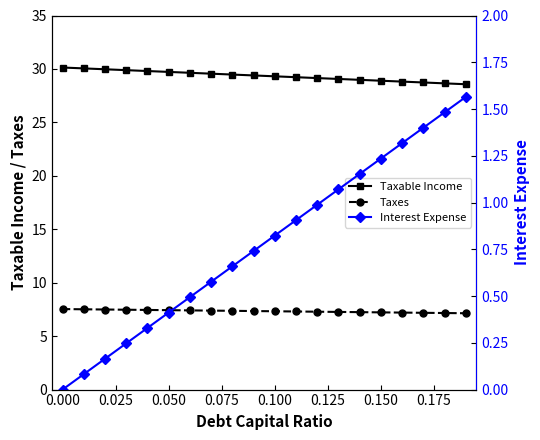

Which series has the widest spread of values?

Interest Expense